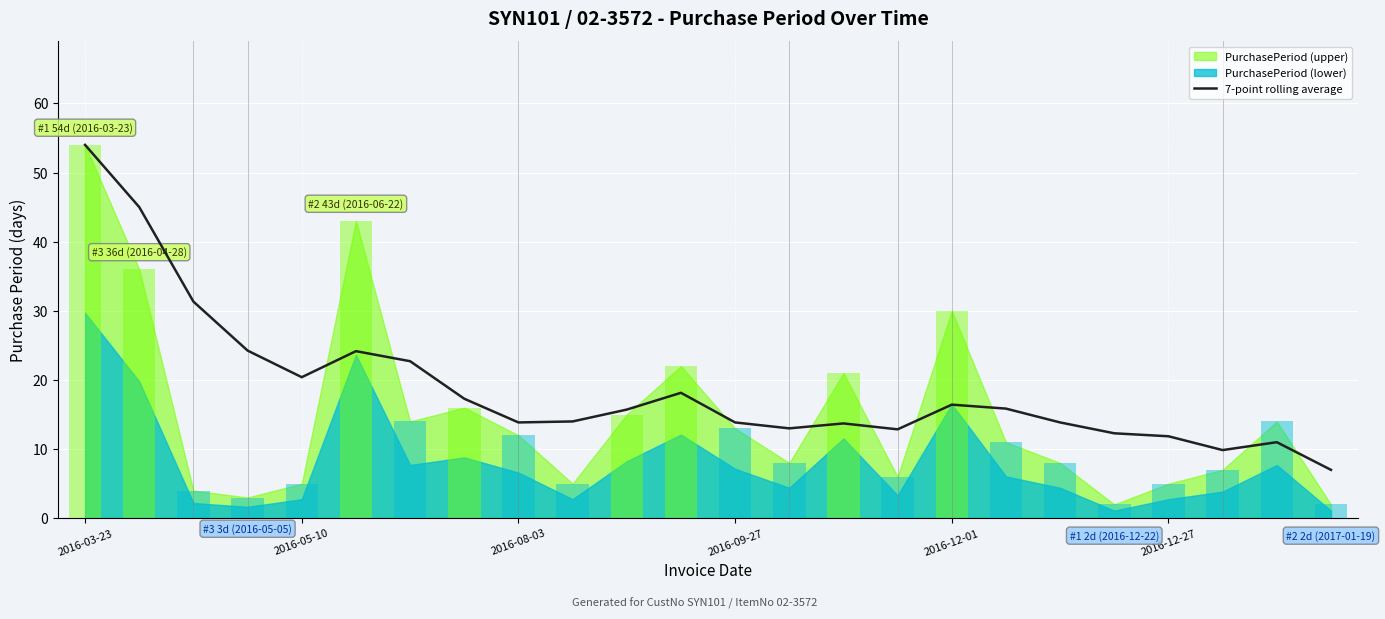

The value at 23 is 9.6. True or false?

False